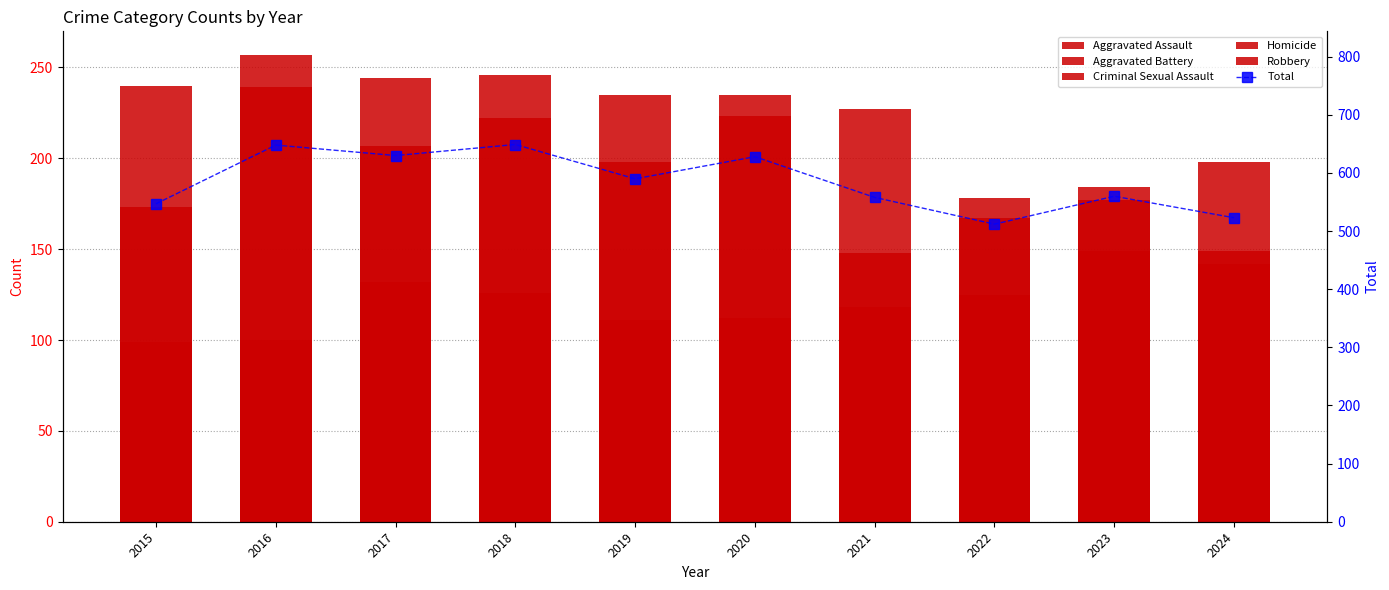

How many groups of bars are there?

10